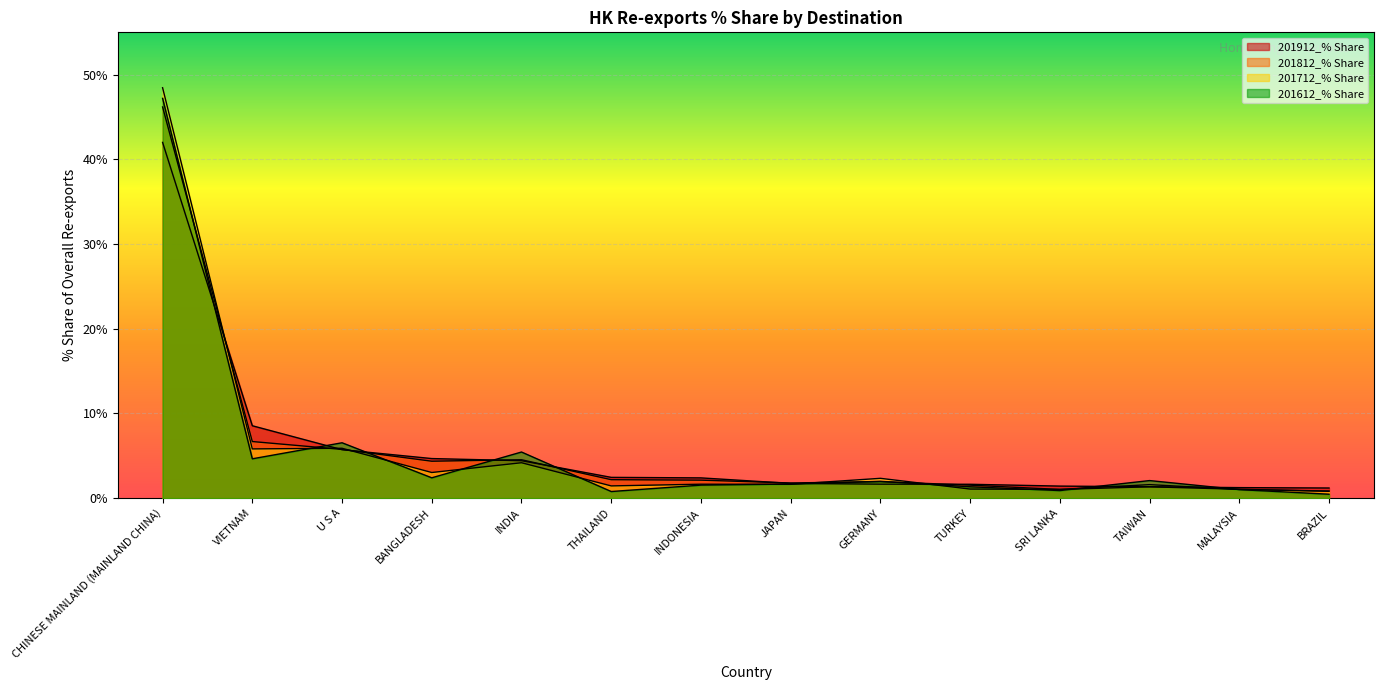

What is the minimum value for 201912_% Share?

1.2